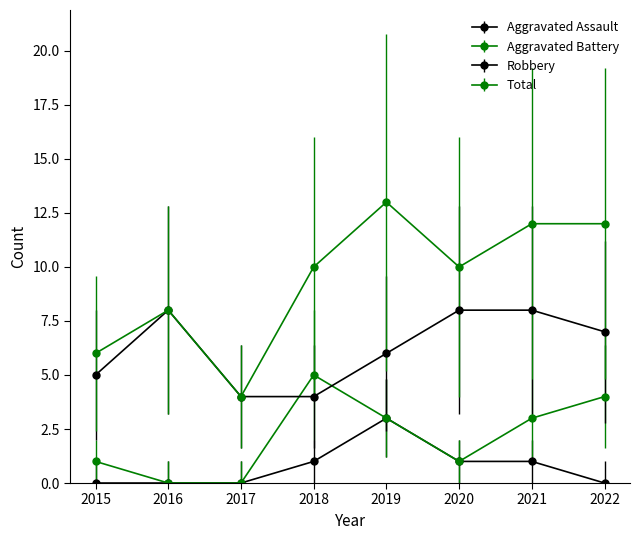

How many lines are shown in the chart?

4